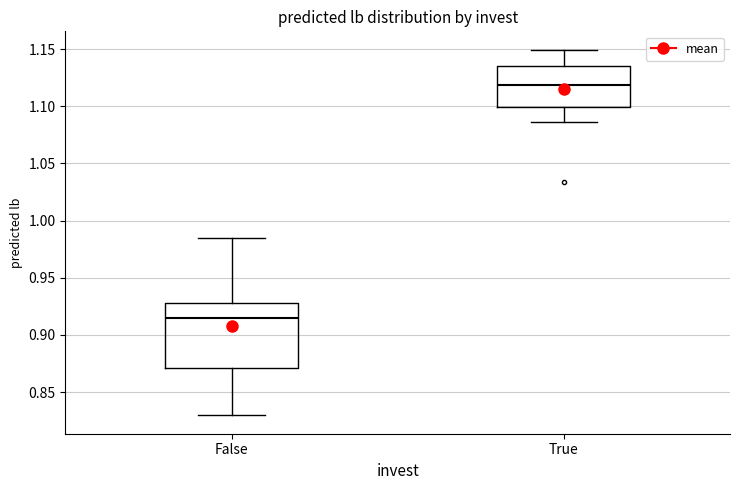

Where does the lower whisker of the box for True end on the y-axis? The values are not printed on the chart, so give them approximately, as read against the axis.

1.085